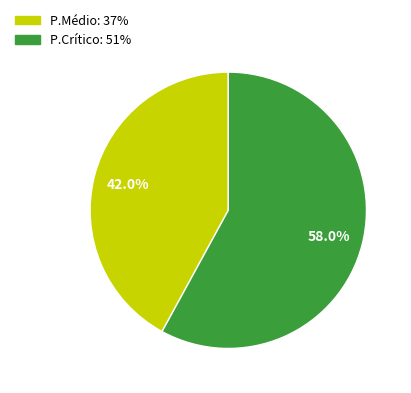

What is the ratio of the value at P.Crítico to the value at P.Médio?

1.4